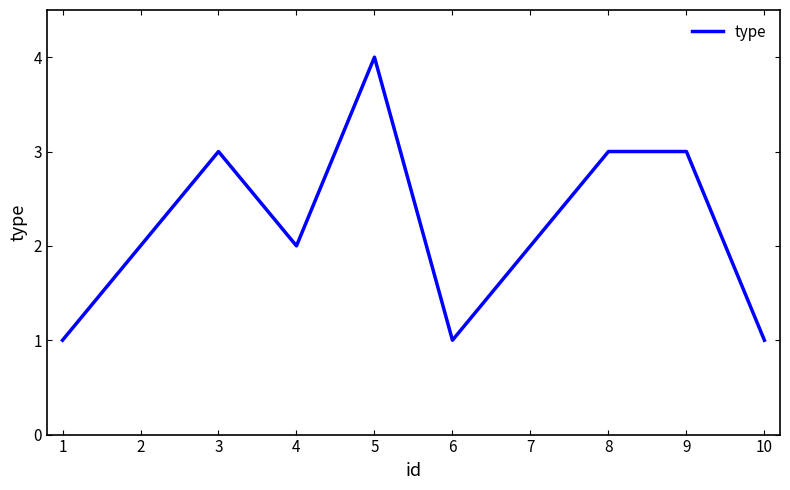

What value does the data have at 4?

2